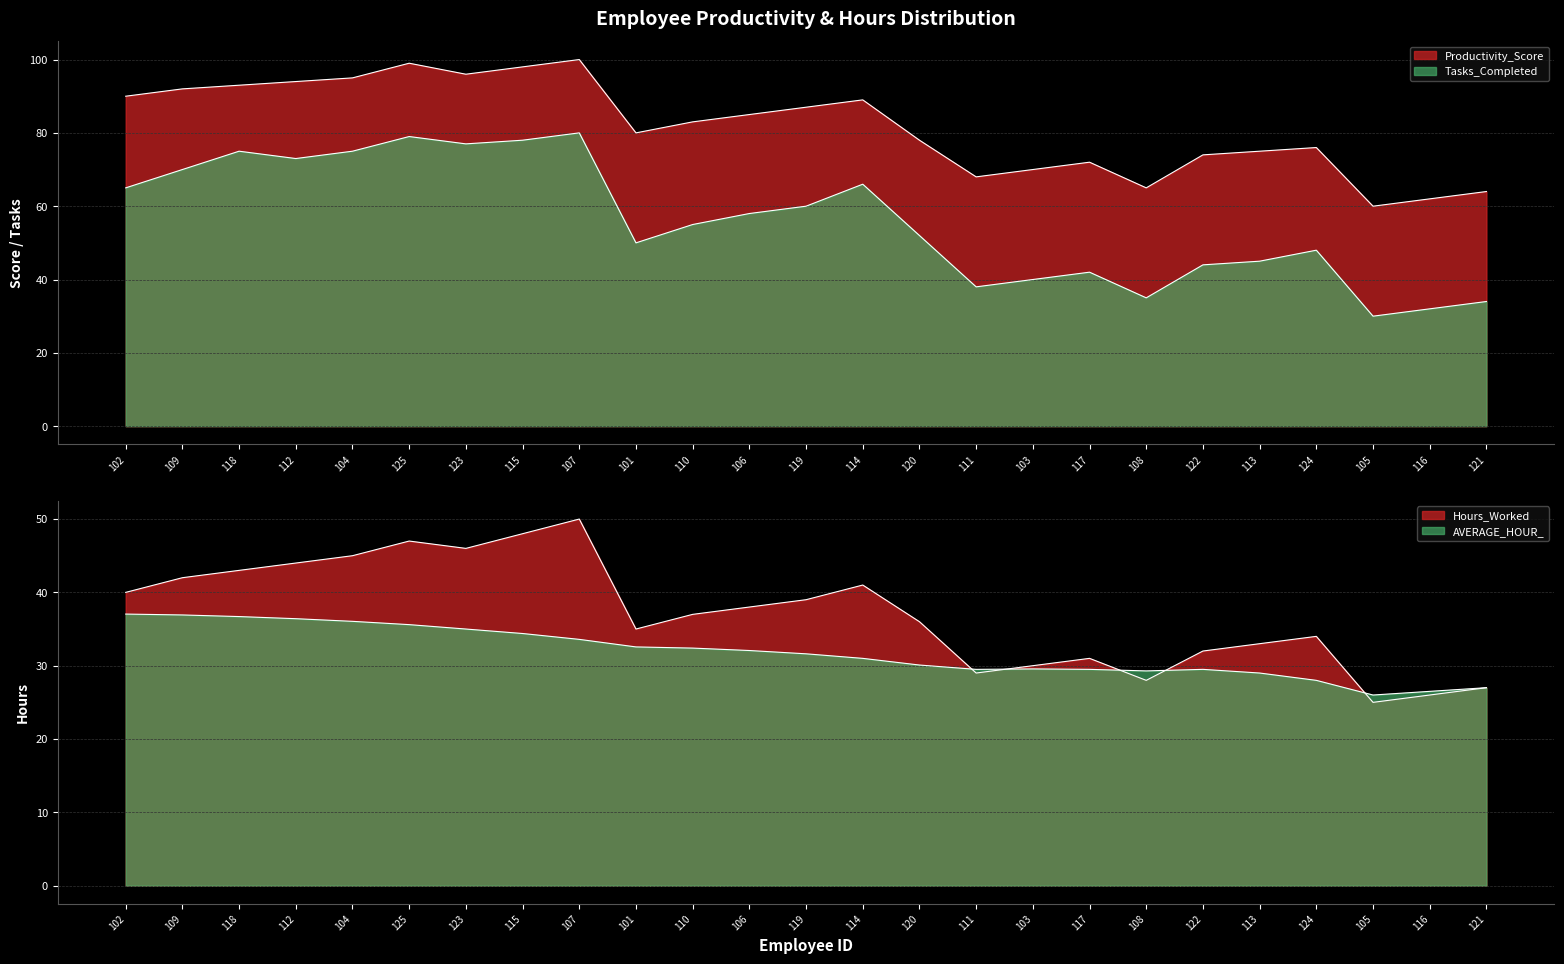

How many values in the Productivity_Score series exceed 83?

12